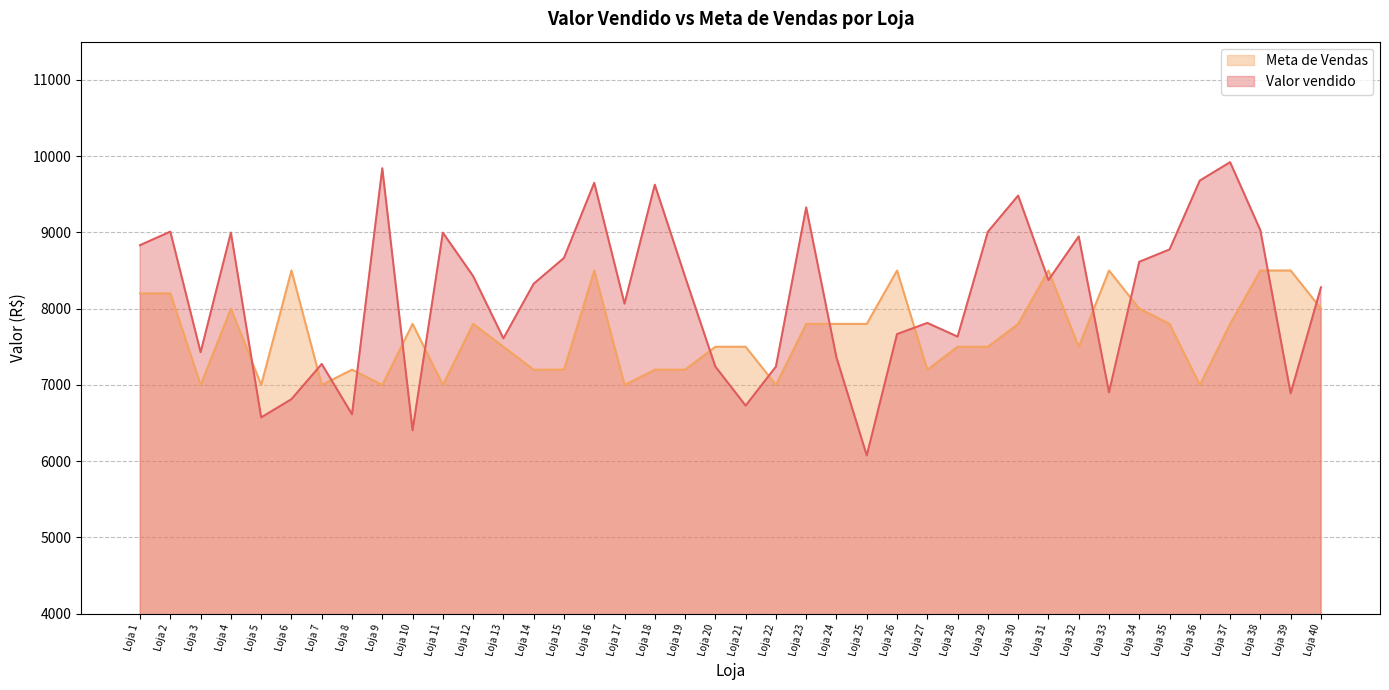

True or false: Meta de Vendas and Valor vendido intersect in this chart.

True